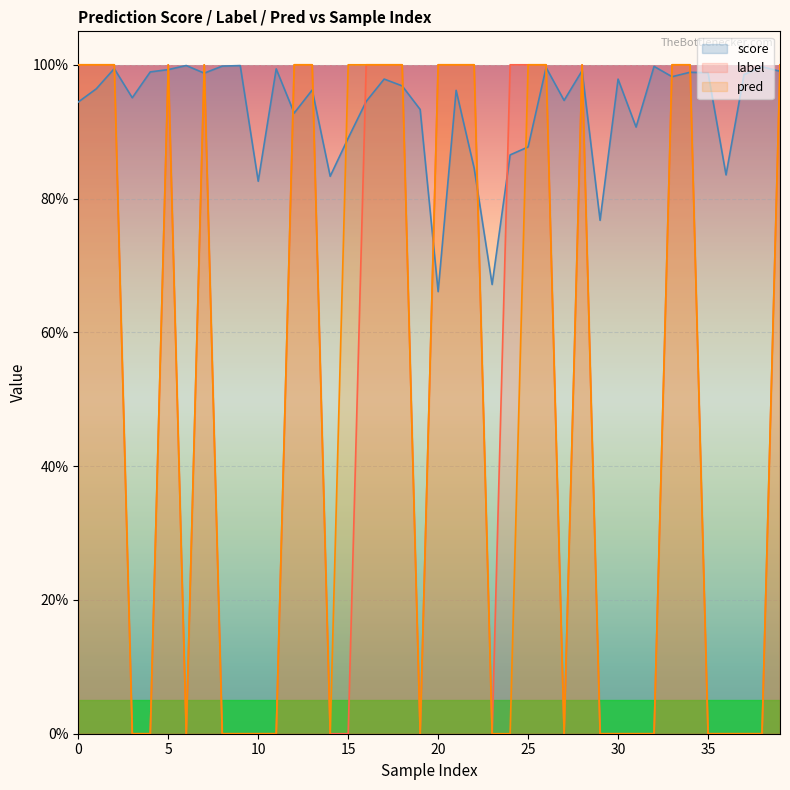

Count the pred values in the range 0 to 1.

40